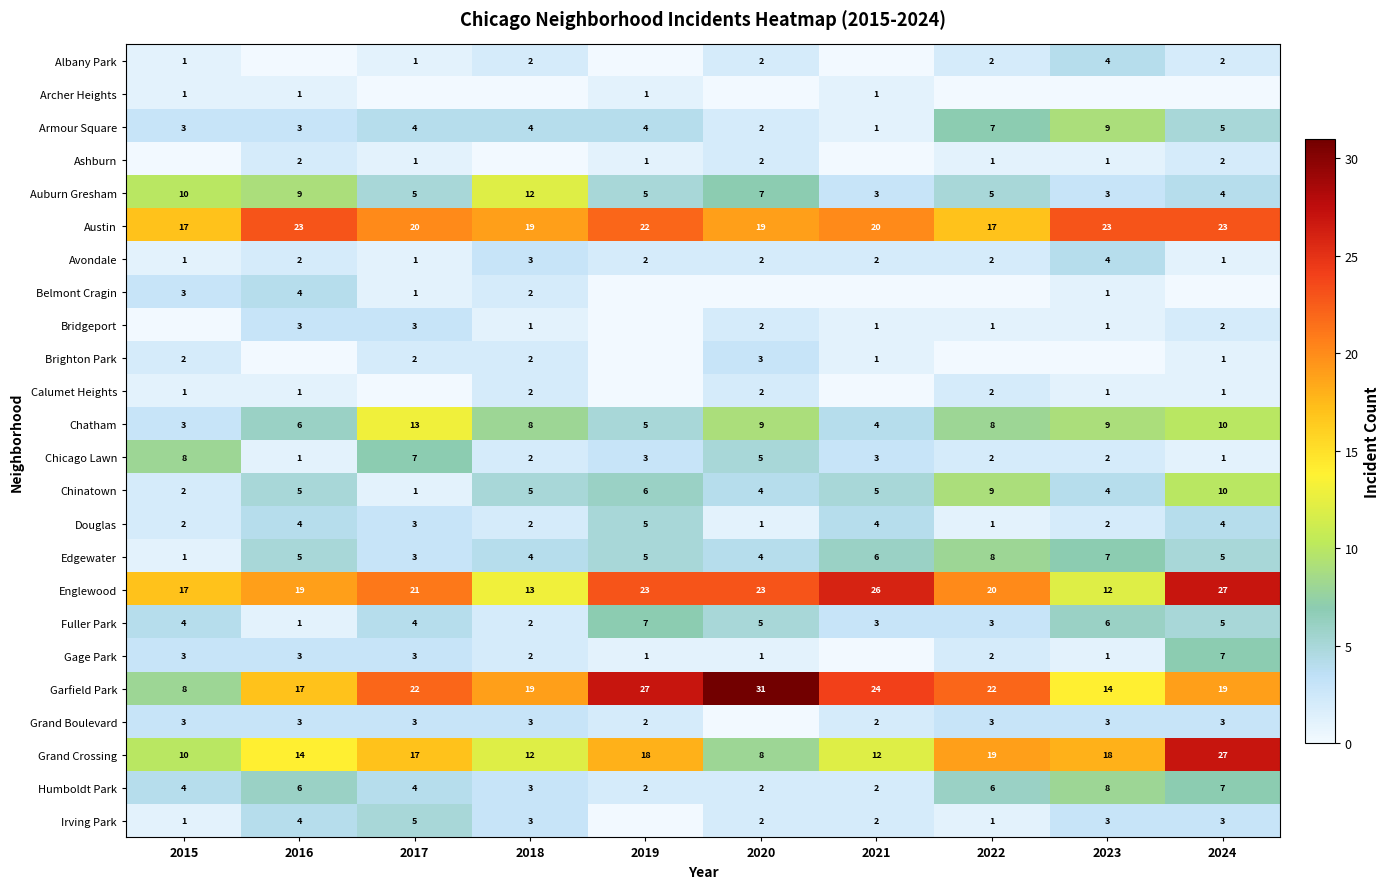

What is the sum of the Edgewater values at 2021 and 2016?

11